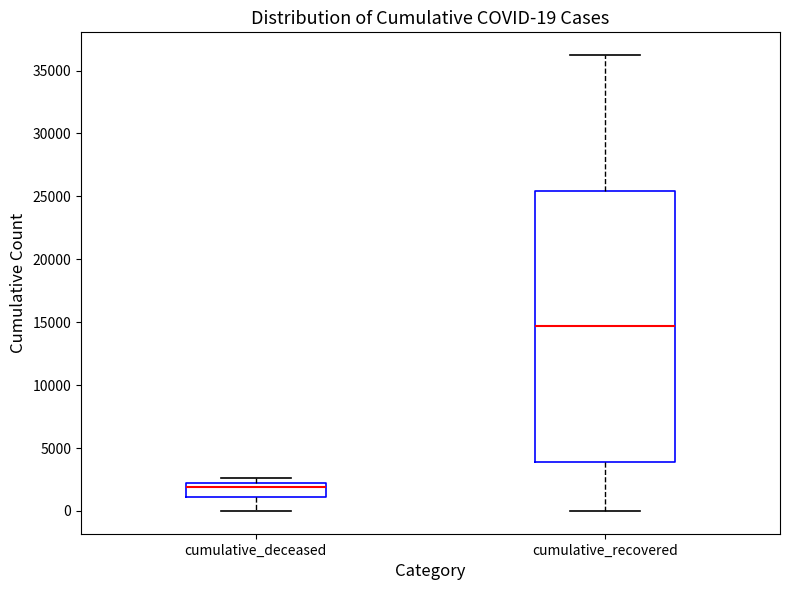

Comparing the boxes themselves (not the whiskers), which one is the tallest?

cumulative_recovered